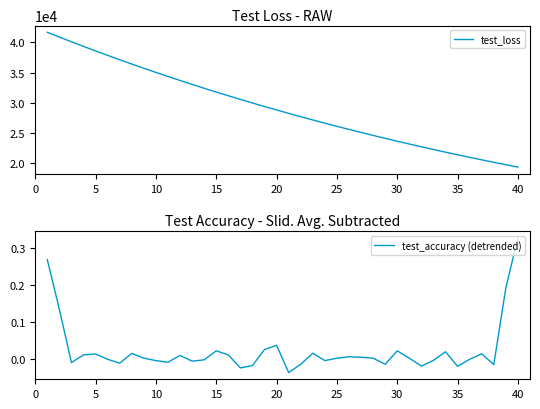

What is the highest value of the test_loss series?

41683.0